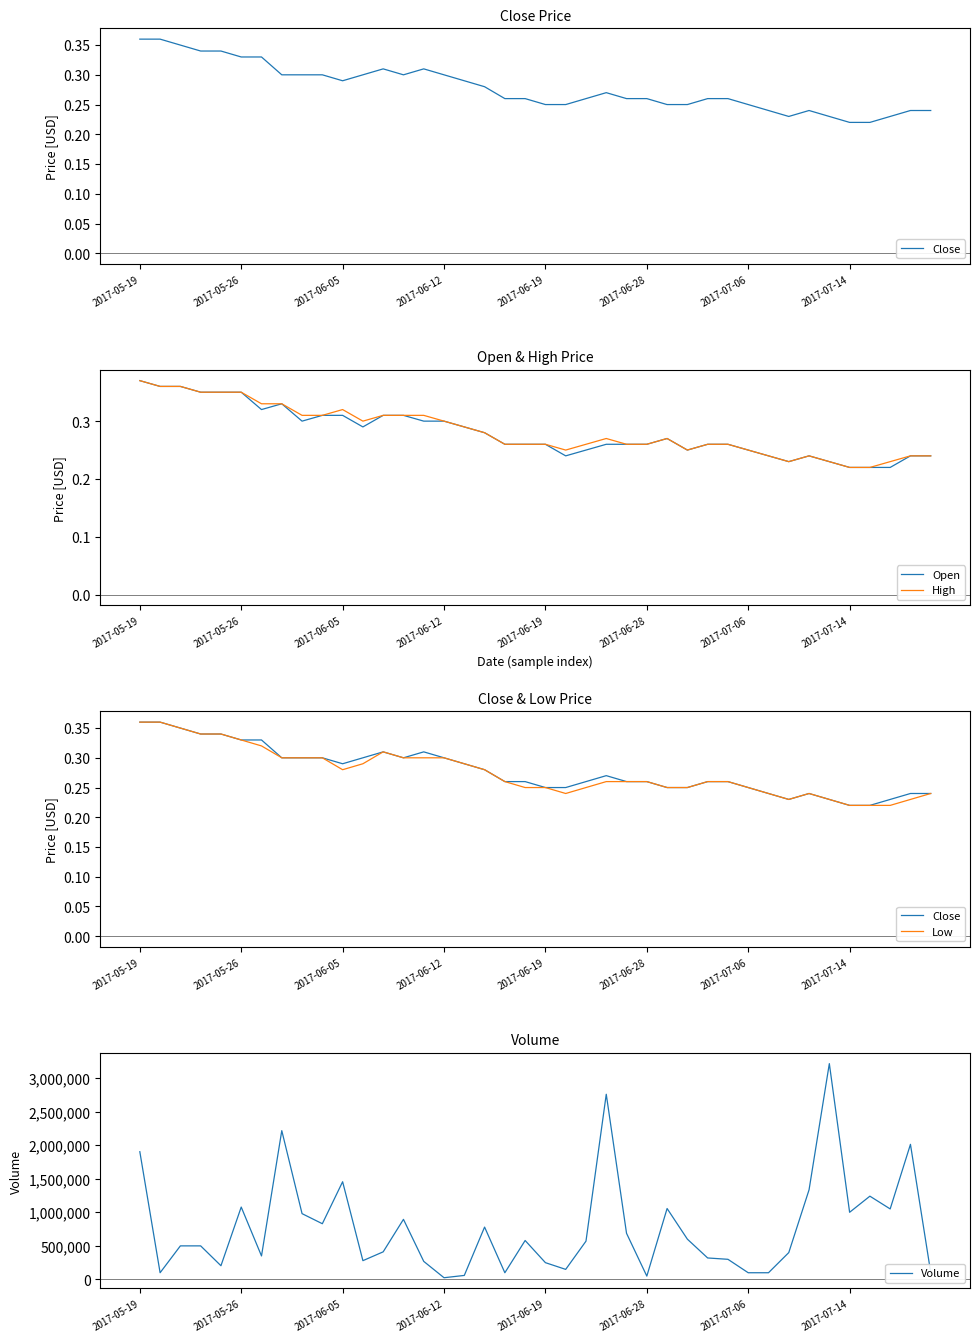

What is the minimum value for Open?

0.2